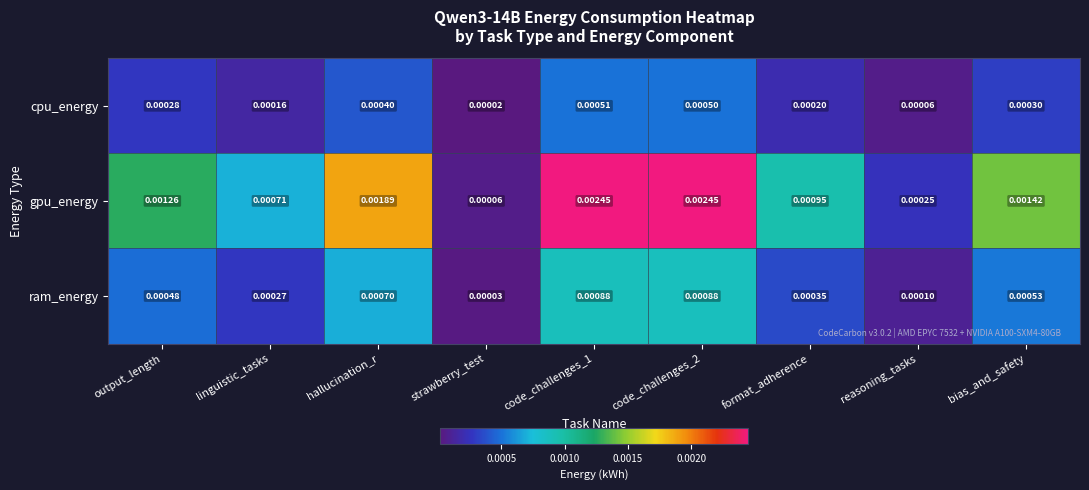

Rank the series by their average value, from lowest to highest.

cpu_energy, ram_energy, gpu_energy